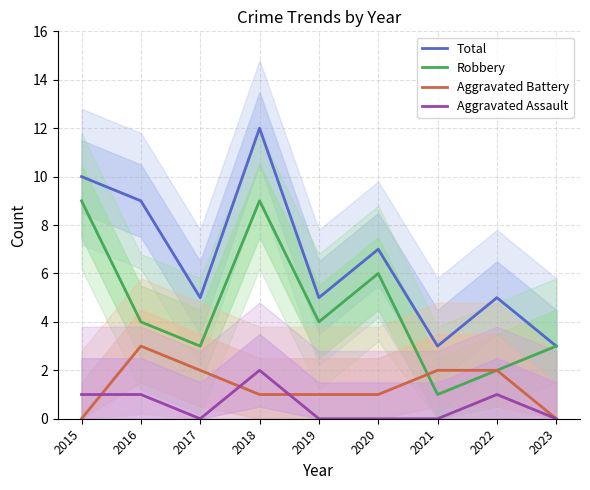

What is the sum of the Aggravated Battery values at 2020 and 2021?

3